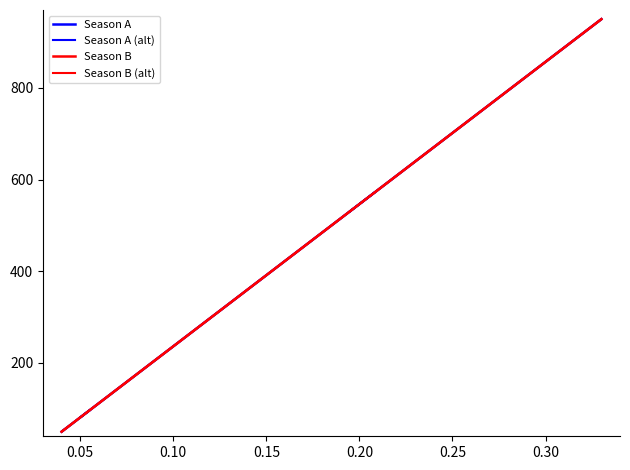

True or false: Season B (alt) has more than 0 interior local peaks.

False